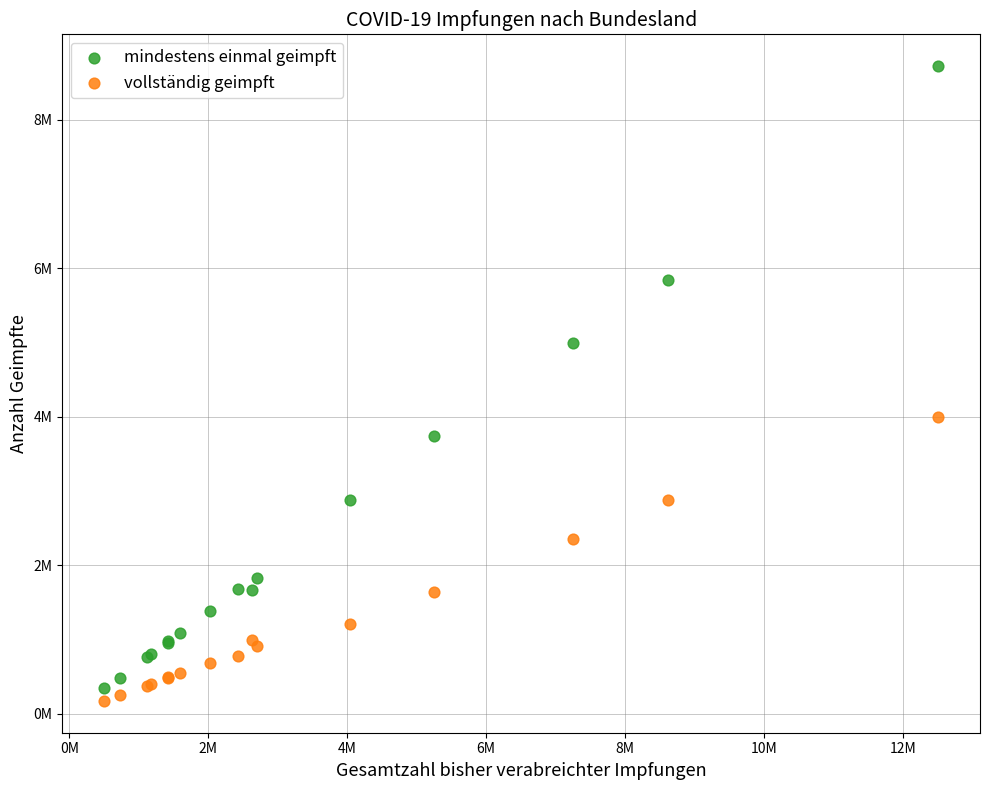

Which series reaches the maximum Y coordinate?

mindestens einmal geimpft